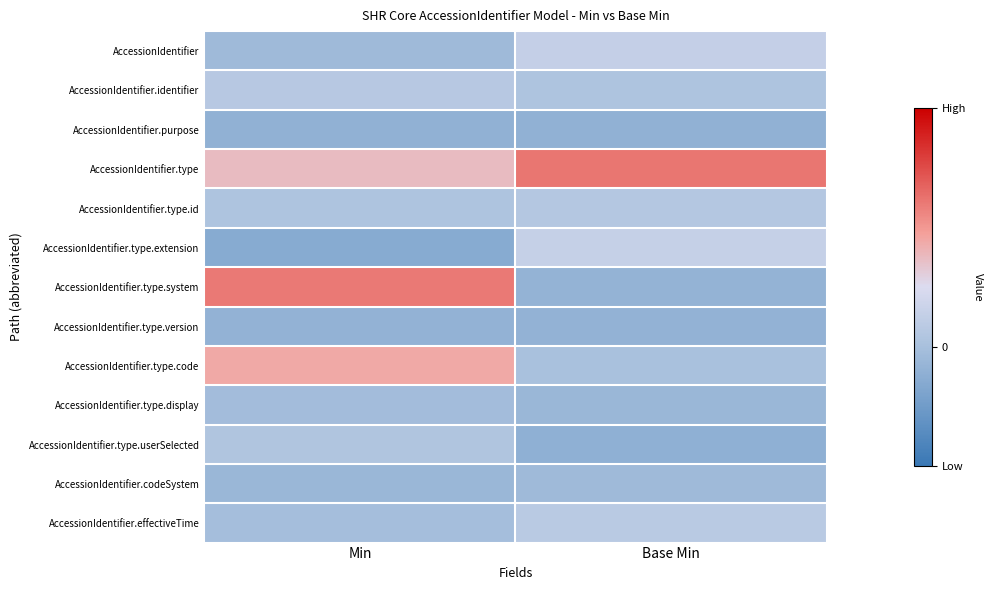

Which series has the largest range (max minus min)?

AccessionIdentifier.type.system